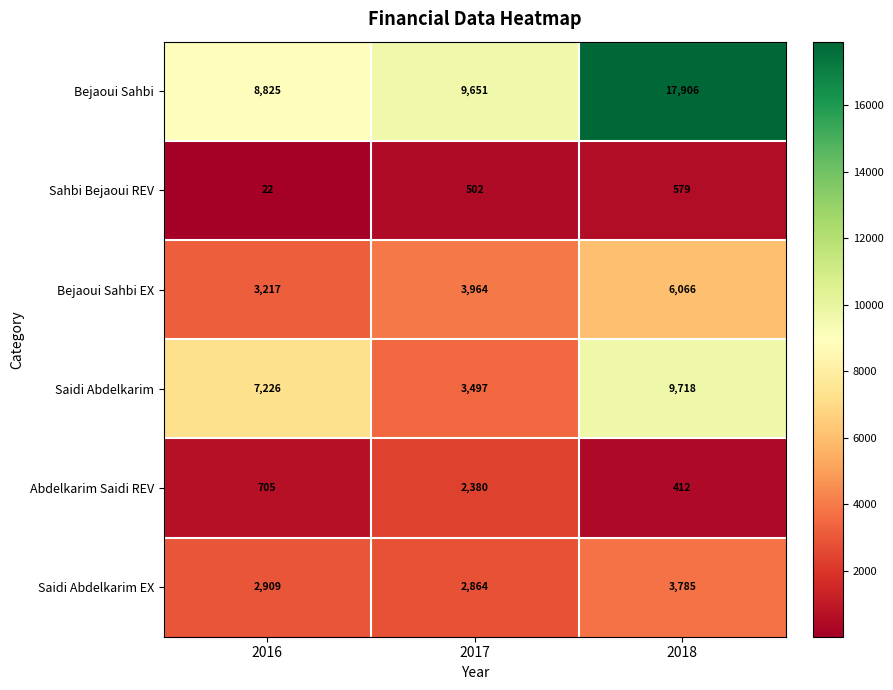

Reading left to right, what are all the values shown in this chart?

Bejaoui Sahbi: 2016=8825	2017=9651	2018=17906
Sahbi Bejaoui REV: 2016=22	2017=502	2018=579
Bejaoui Sahbi EX: 2016=3217	2017=3964	2018=6066
Saidi Abdelkarim: 2016=7226	2017=3497	2018=9718
Abdelkarim Saidi REV: 2016=705	2017=2380	2018=412
Saidi Abdelkarim EX: 2016=2909	2017=2864	2018=3785